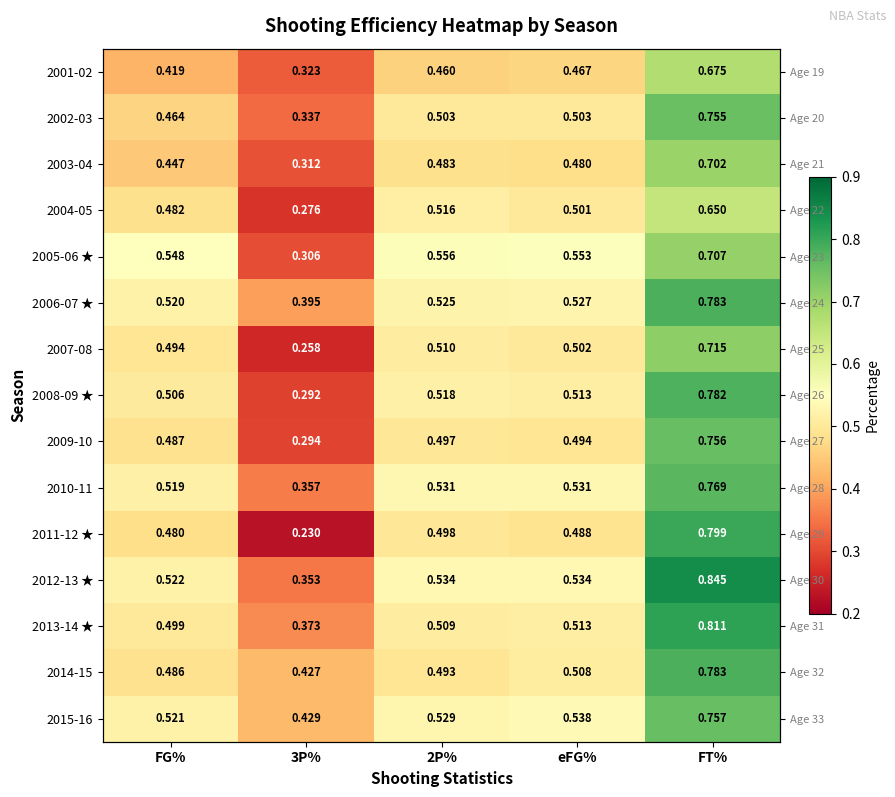

Is it true that 2015-16 equals 0.4 at 3P%?

True